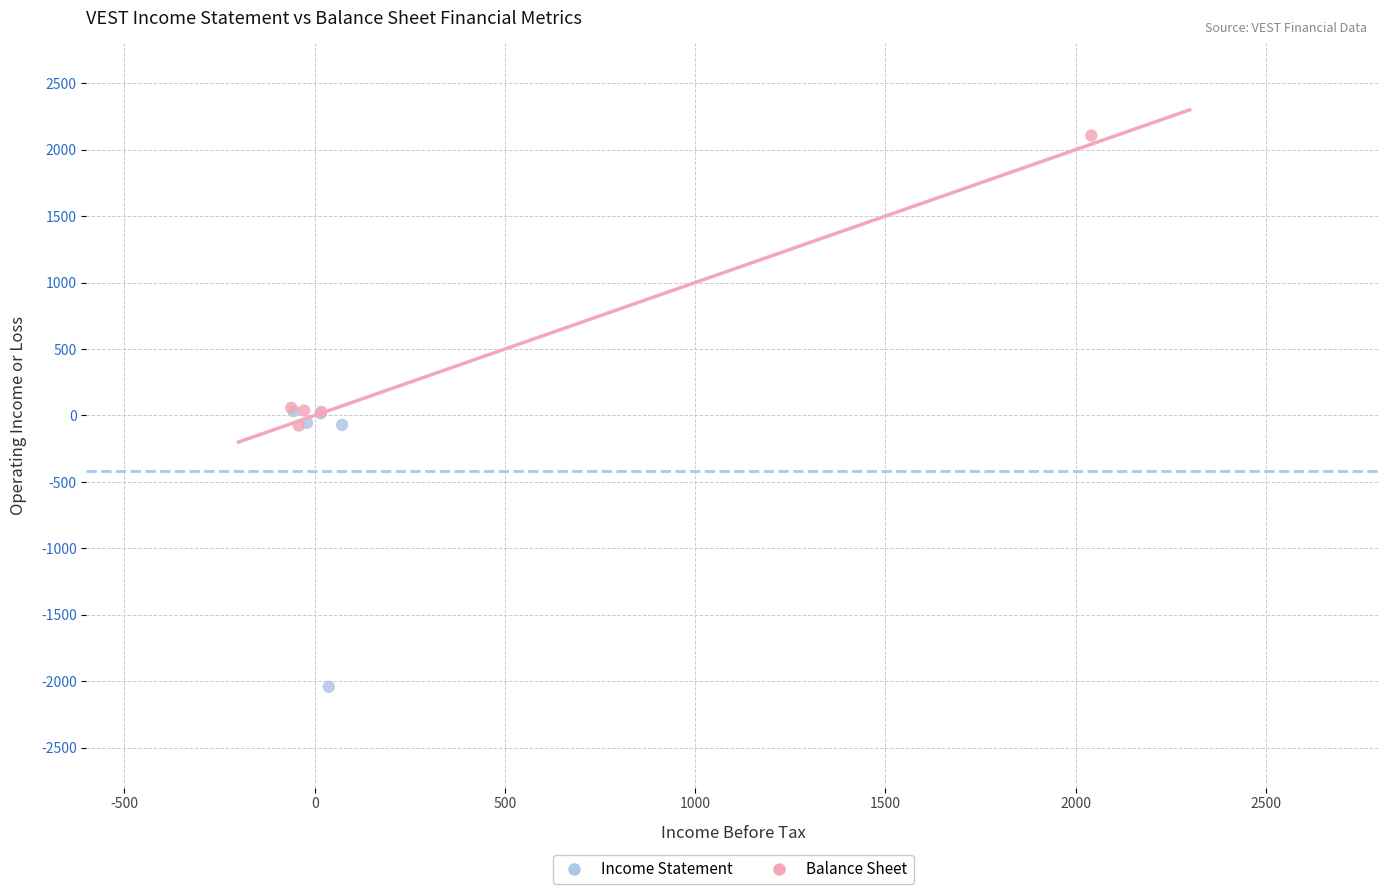

Which series has the widest spread of Y values?

Balance Sheet